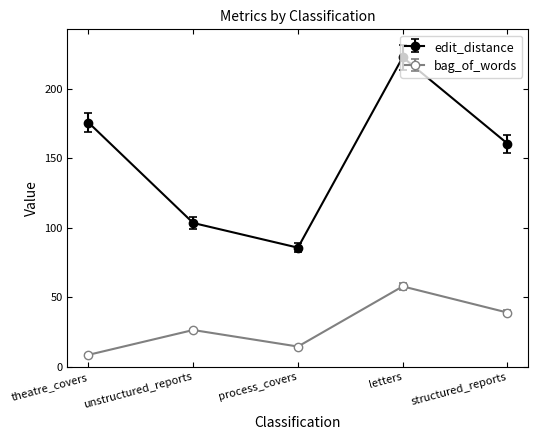

At which category is the sum across all series the highest?

letters